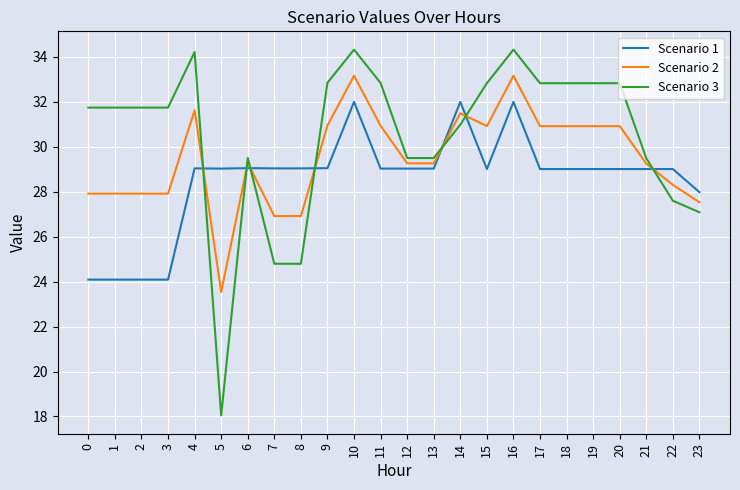

What is the sum of all Scenario 1 values?

684.8